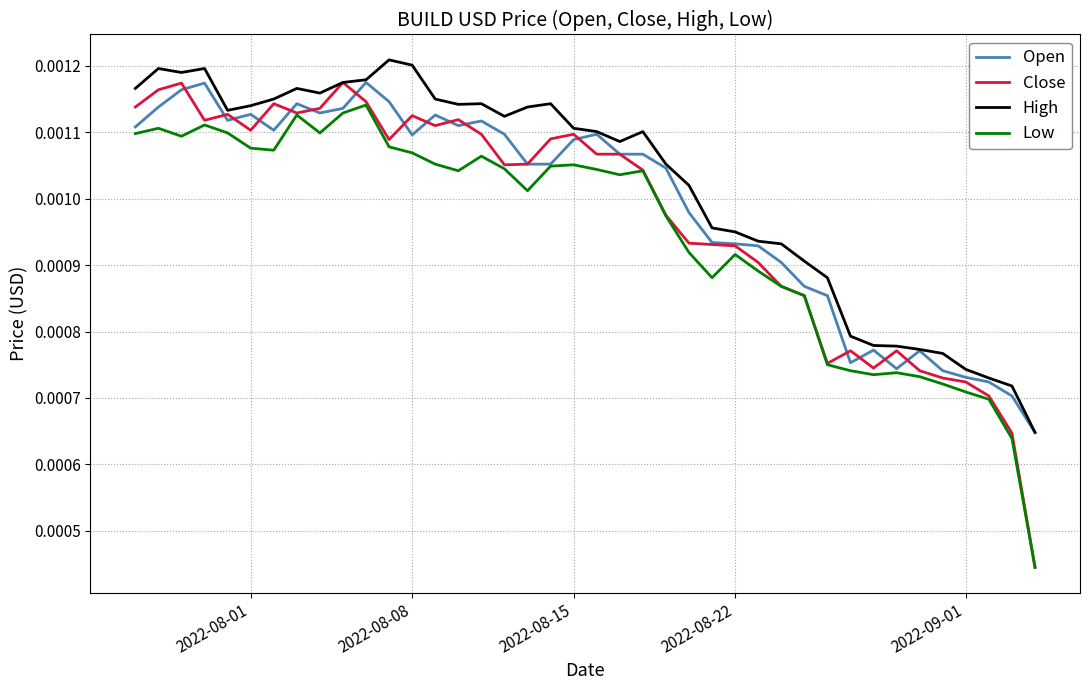

True or false: Low and High intersect in this chart.

False